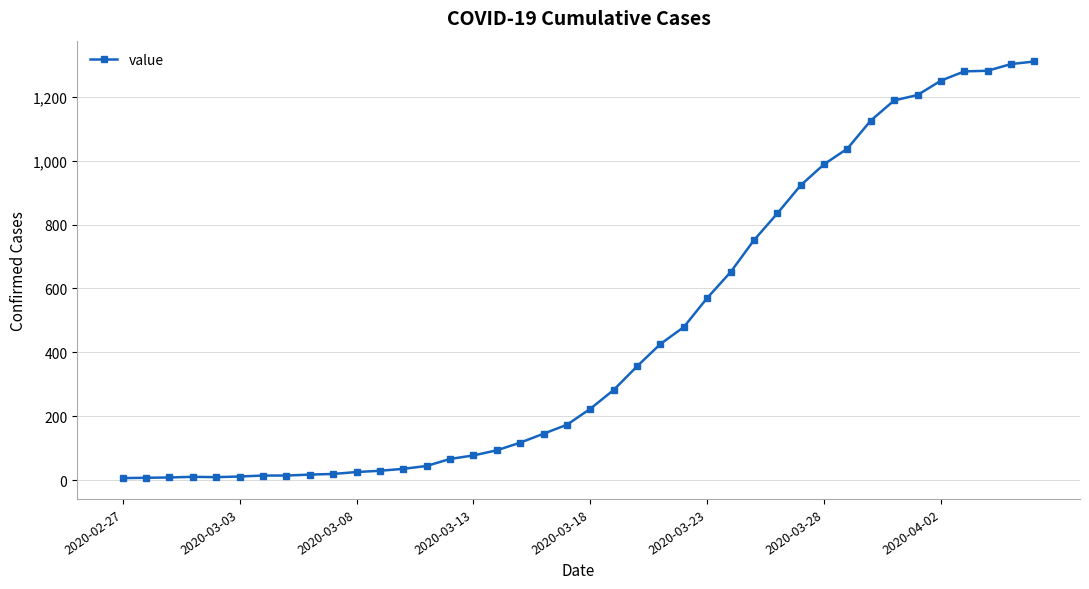

What is the greatest value displayed?

1311